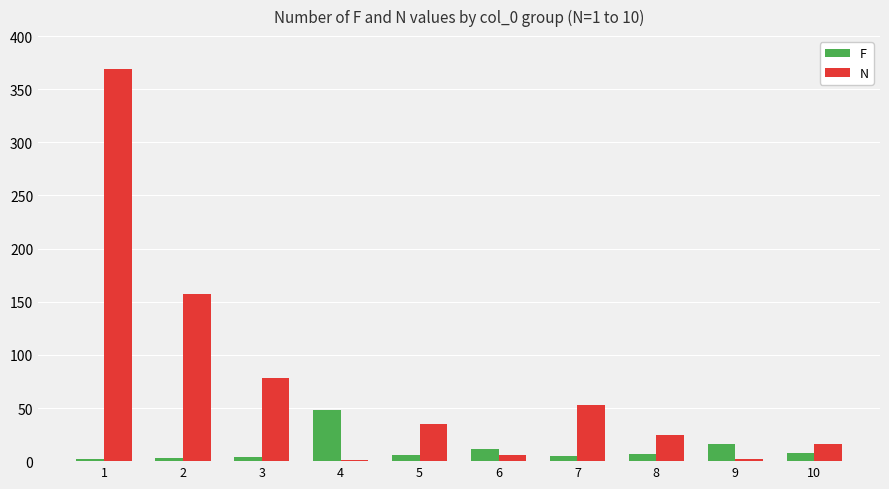

Where does the N series first go above 35?

1